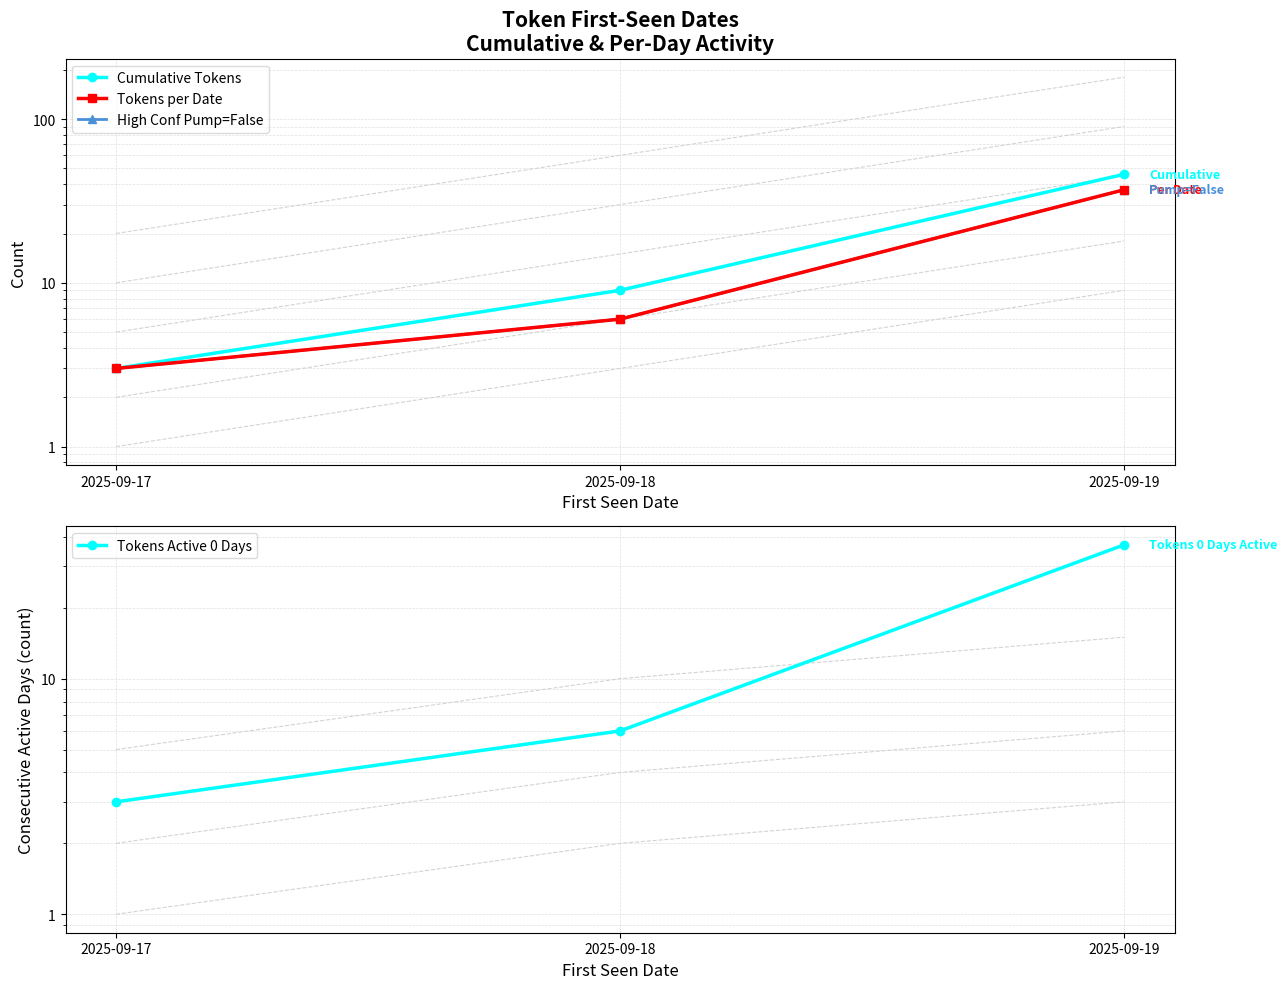

What are all the series names shown in the legend?

Cumulative Tokens, Tokens per Date, High Conf Pump=False, Tokens Active 0 Days